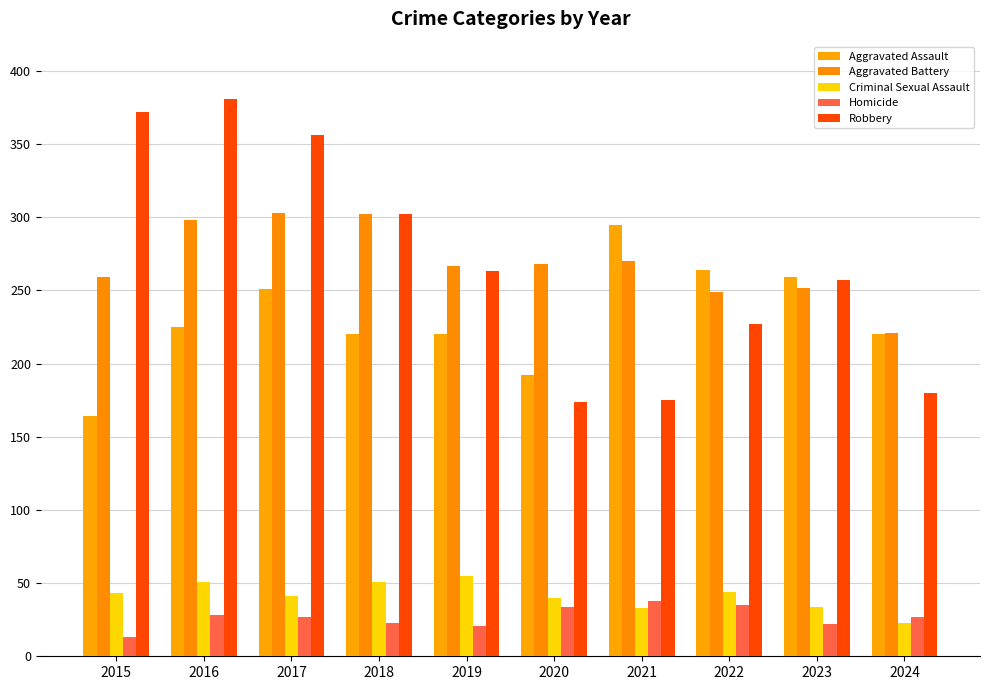

How many data points does each series have?

10